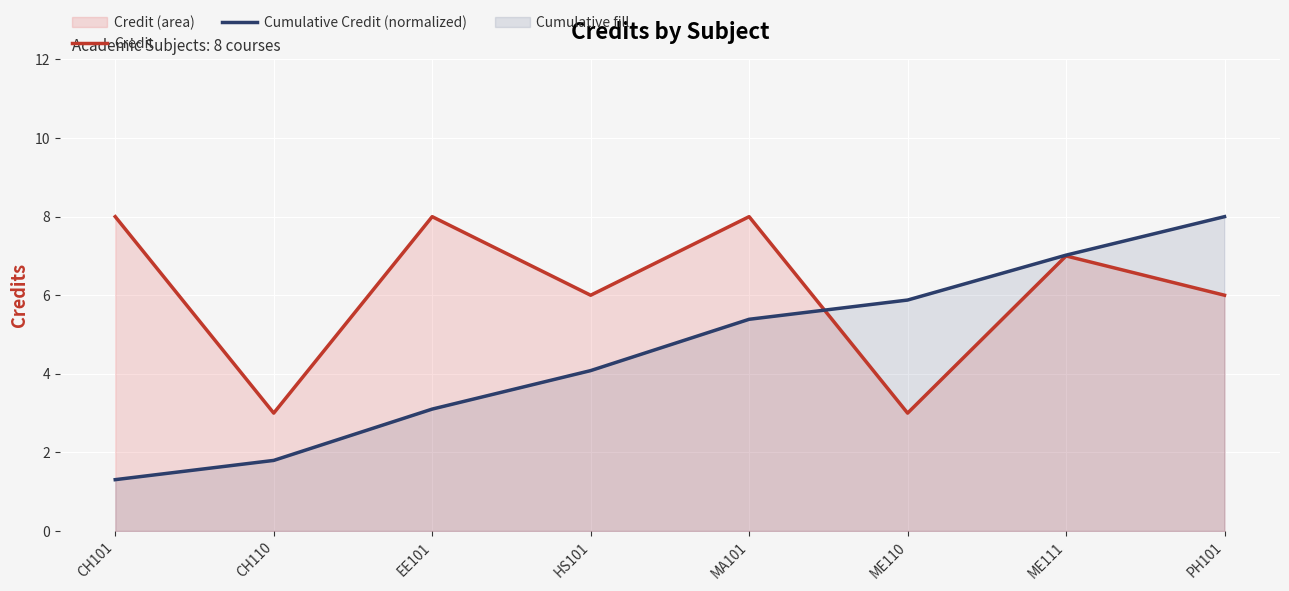

Between CH101 and CH110, which is larger?

CH101